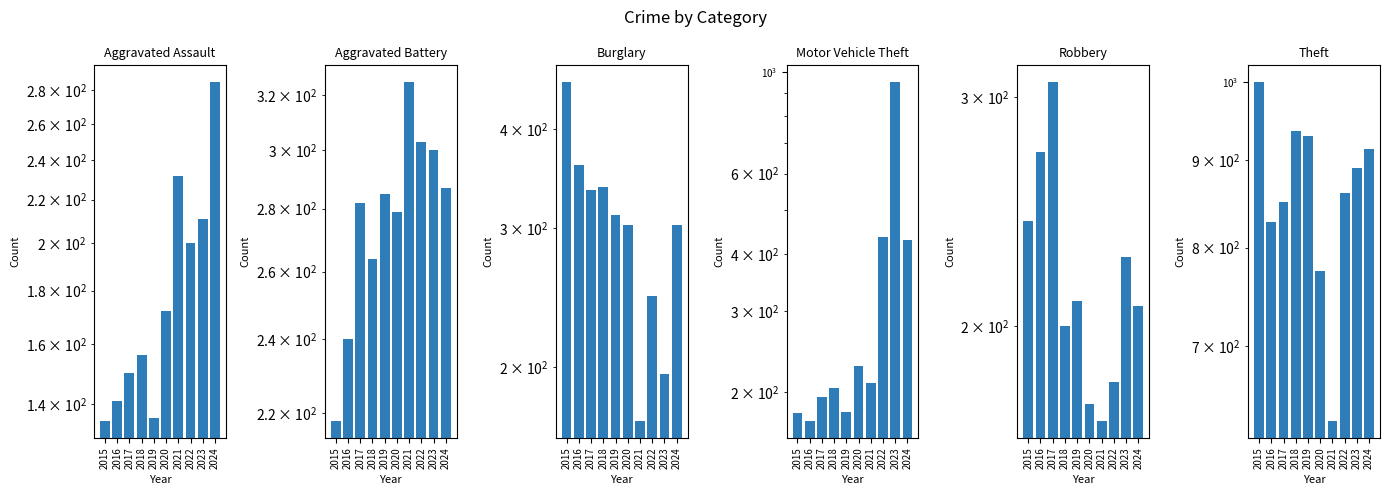

At which category is the sum across all series the highest?

2023